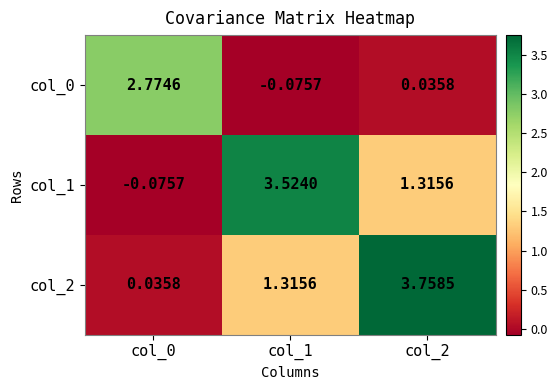

Reading left to right, what are all the values shown in this chart?

col_0: col_0=2.8	col_1=-0.1	col_2=0.0
col_1: col_0=-0.1	col_1=3.5	col_2=1.3
col_2: col_0=0.0	col_1=1.3	col_2=3.8